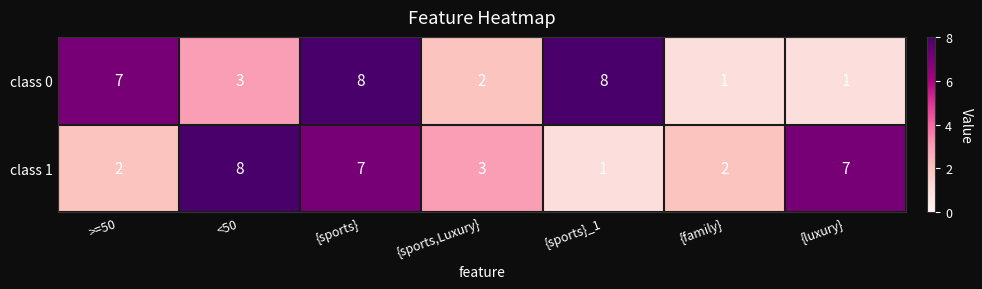

How many data points in class 1 are less than 3?

3